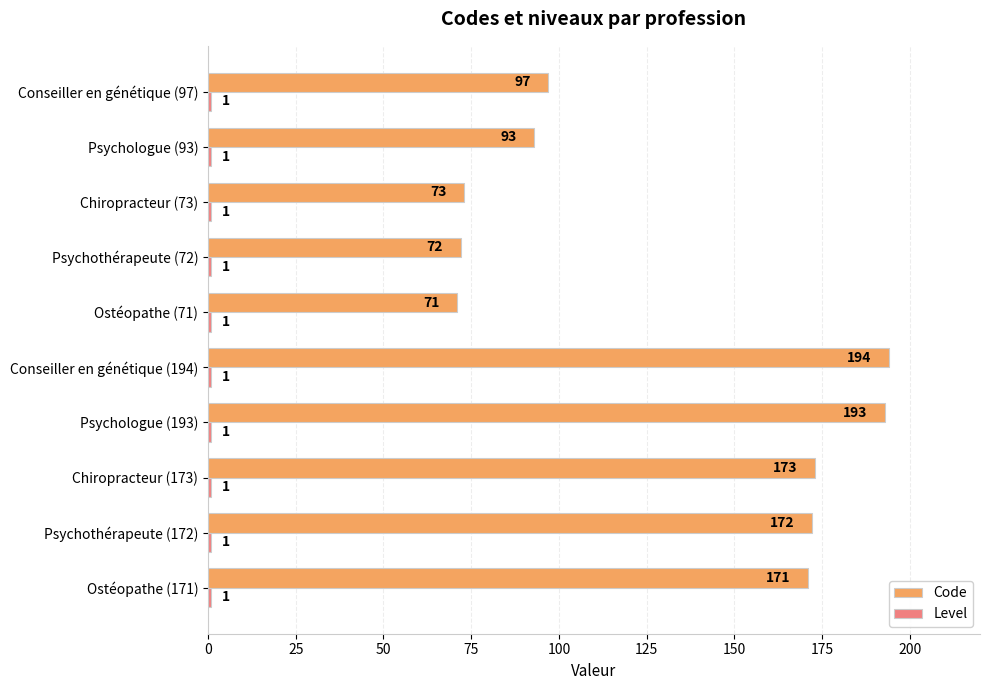

At which category is the sum across all series the highest?

Conseiller en génétique (194)